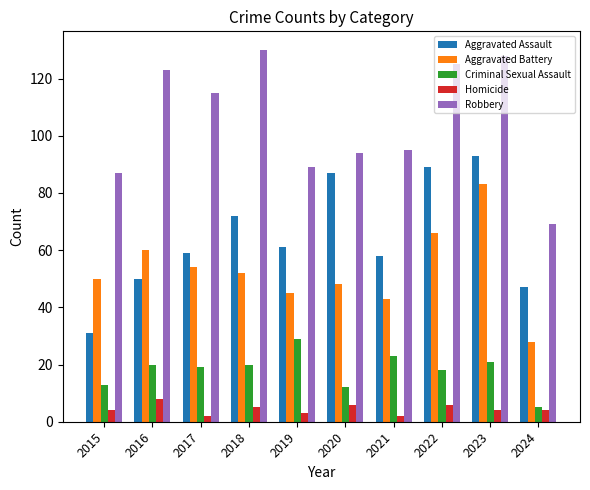

What is the lowest value of the Aggravated Battery series?

28